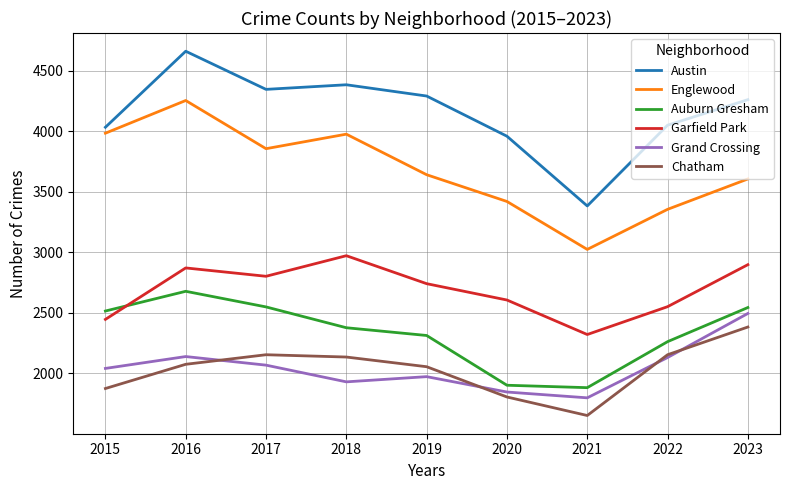

True or false: Englewood and Grand Crossing intersect in this chart.

False